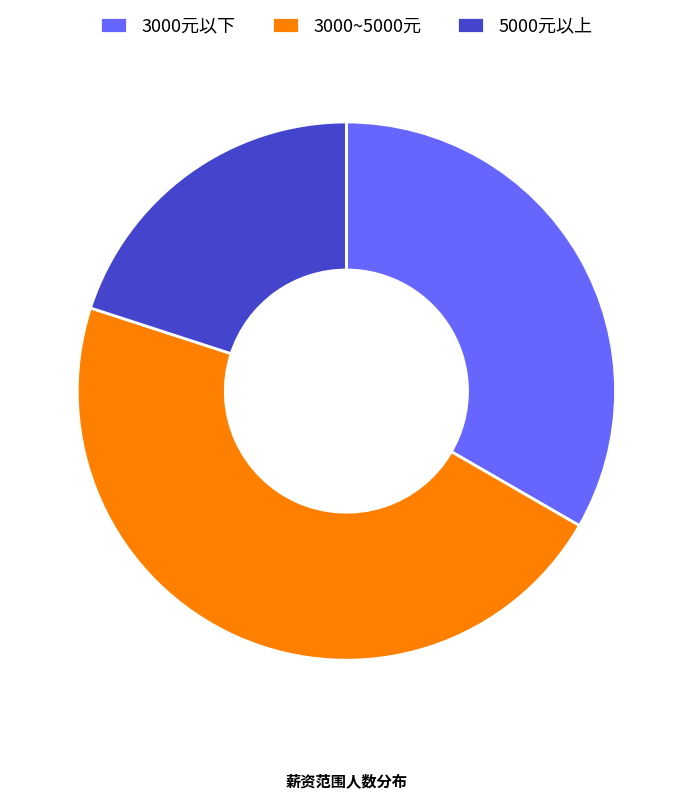

Between 3000元以下 and 3000~5000元, which is larger?

3000~5000元